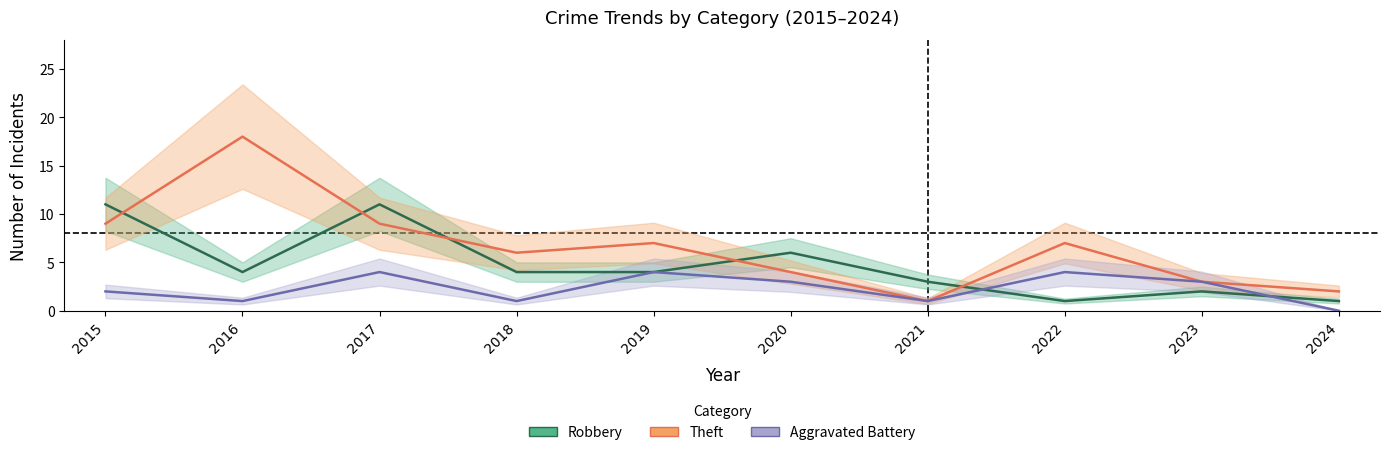

At which category does Theft reach its first local peak?

2016